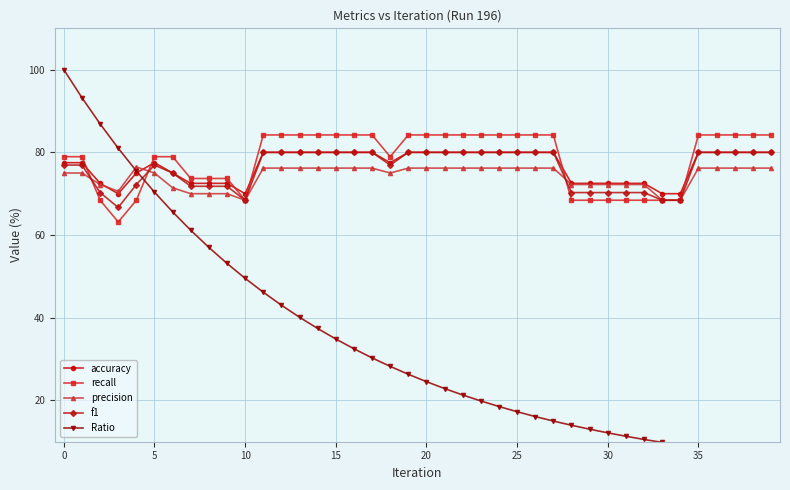

Which series has the largest total across all categories?

recall